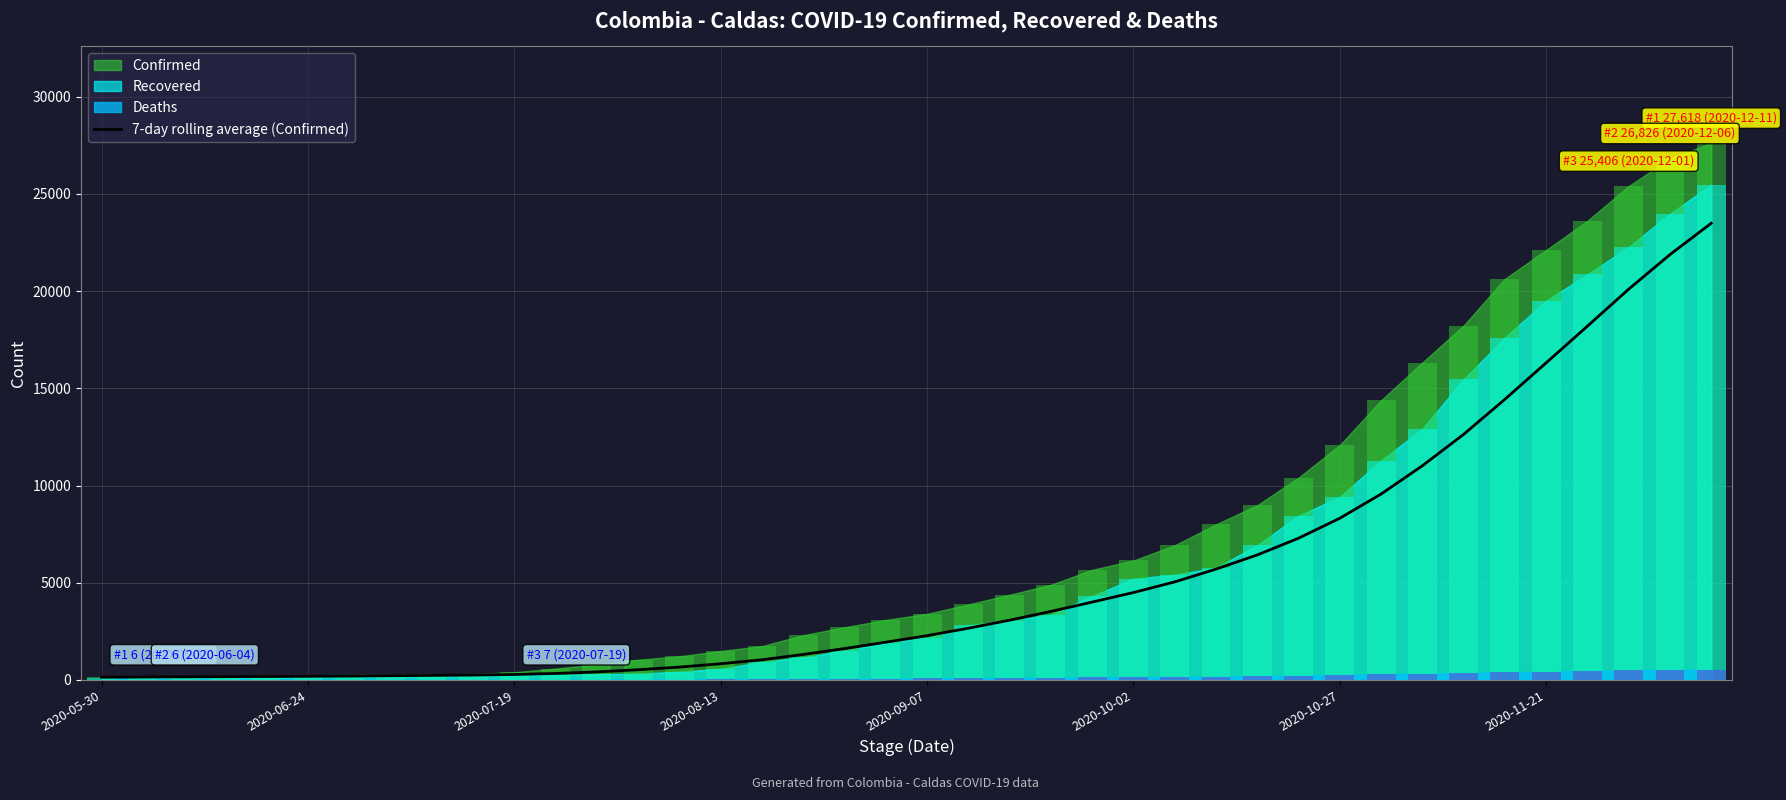

Which has a higher value, 34 or 32?

34